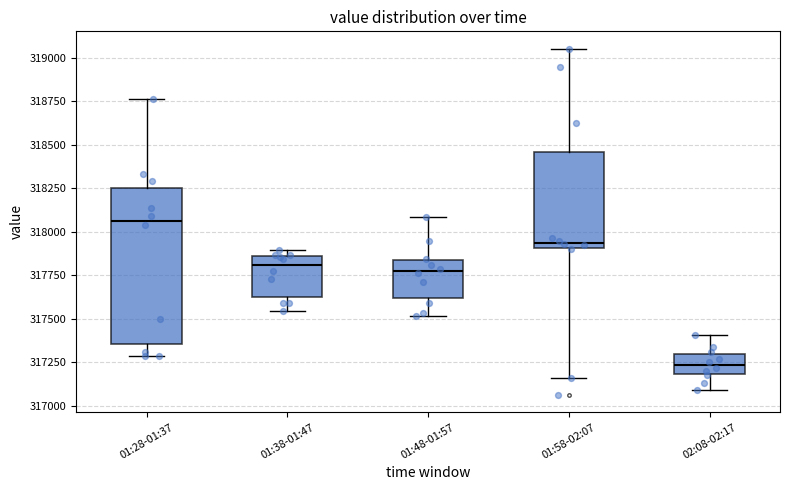

Where is the lower edge of the box for 01:38-01:47 on the y-axis? The values are not printed on the chart, so give them approximately, as read against the axis.

317650